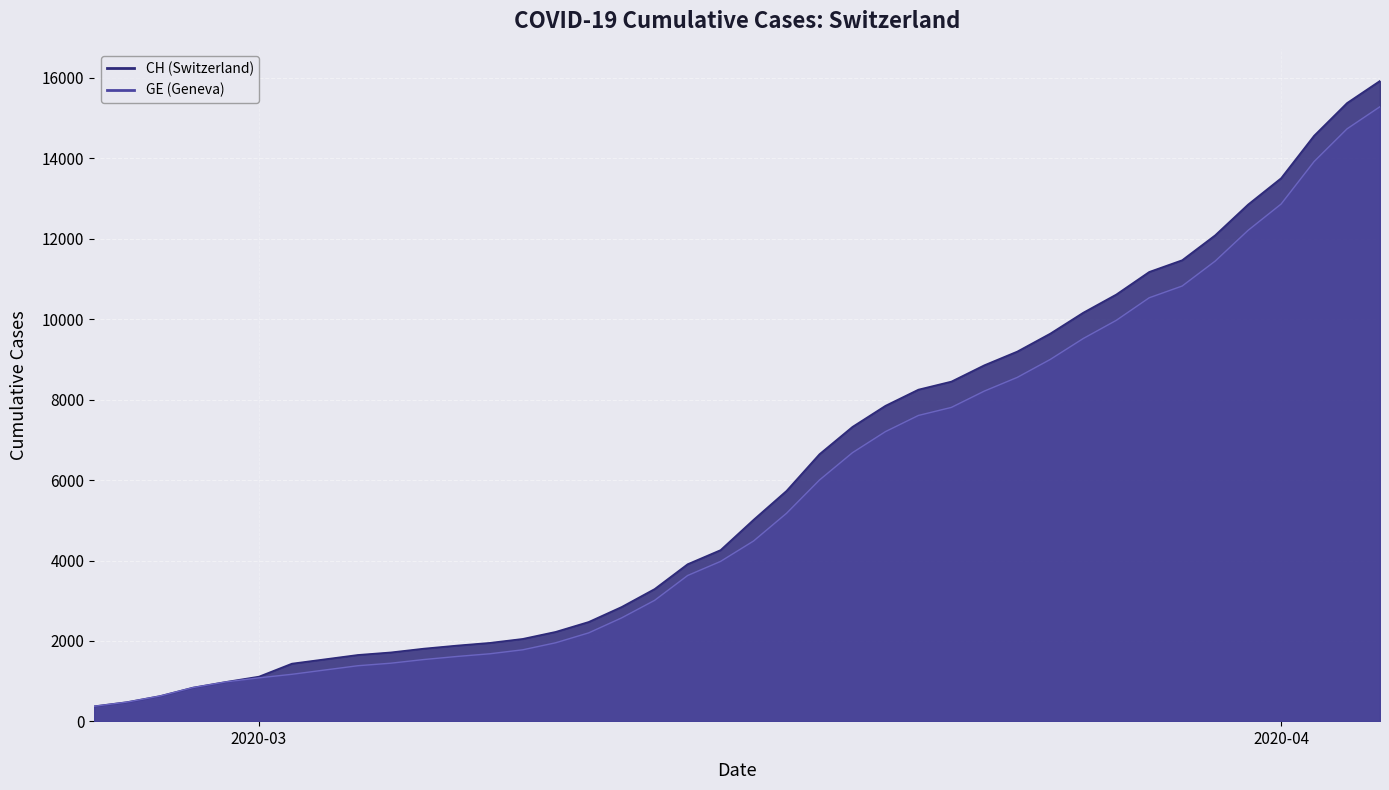

What is the smallest value displayed?

375